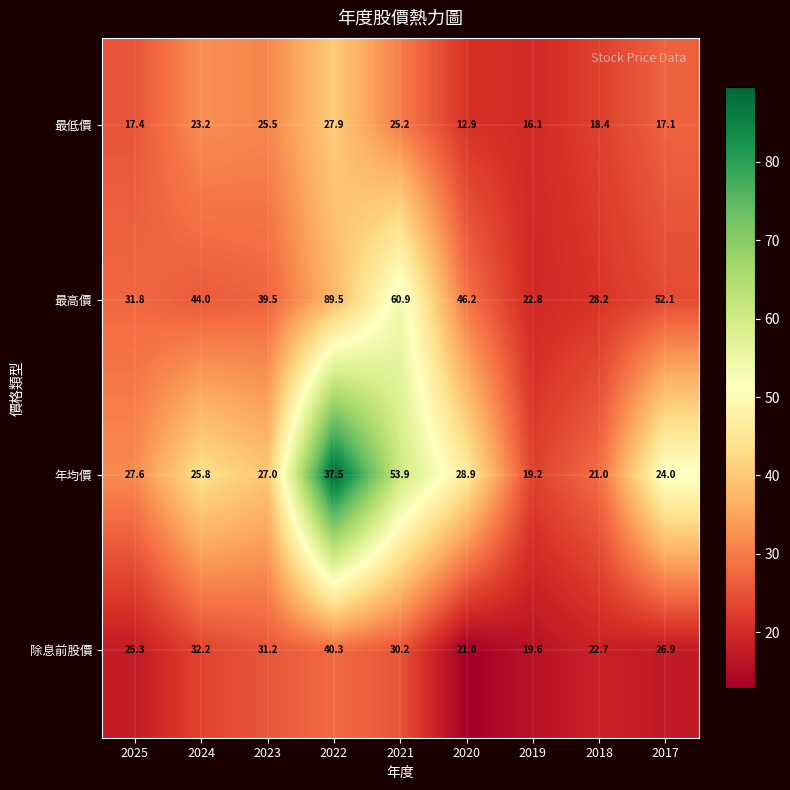

Rank the series at 2024 from lowest to highest value.

最低價, 年均價, 除息前股價, 最高價